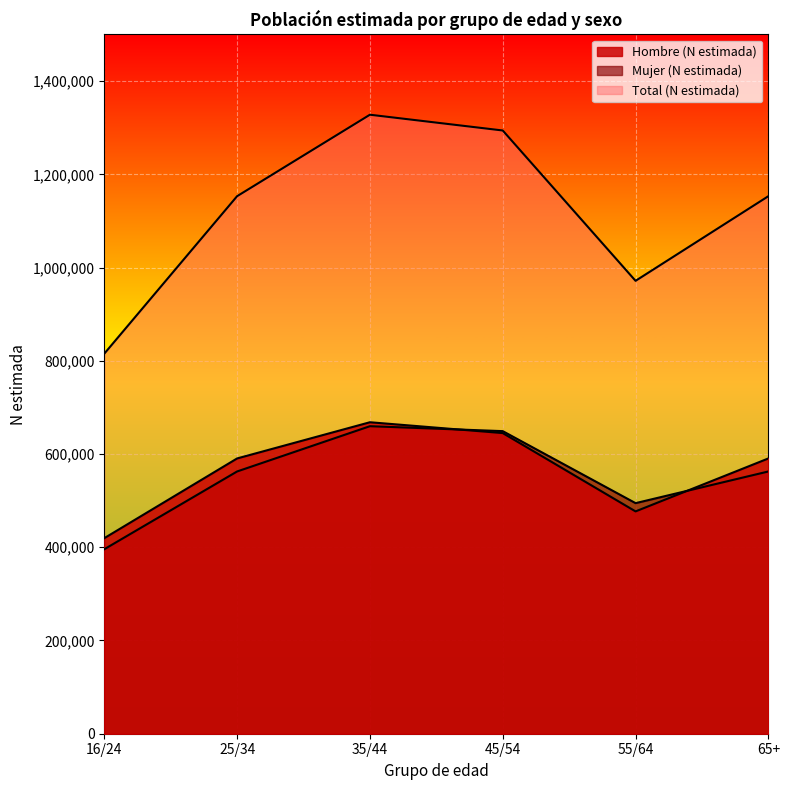

Which series has the largest range (max minus min)?

Total (N estimada)